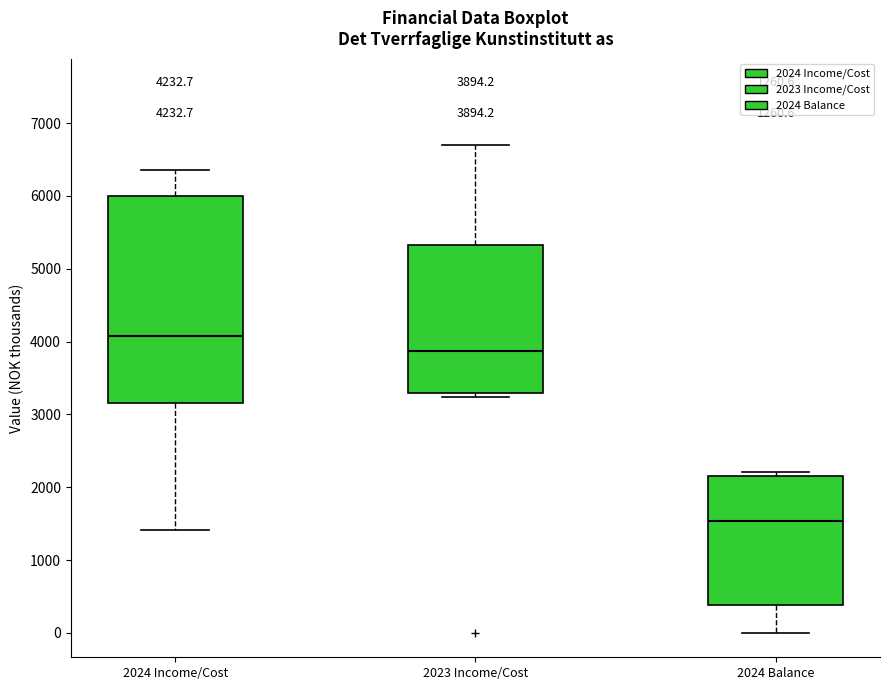

Which box has the highest median line?

2024 Income/Cost